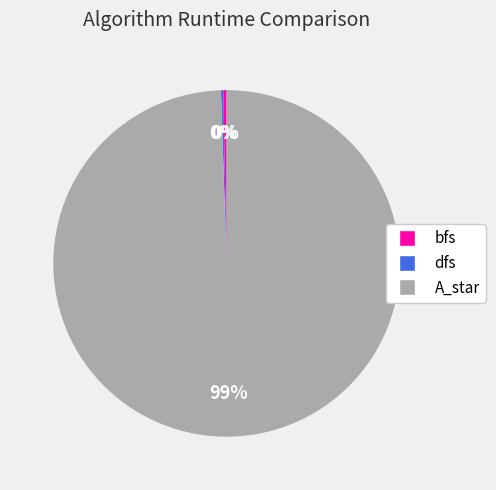

Which slice is the largest?

A_star